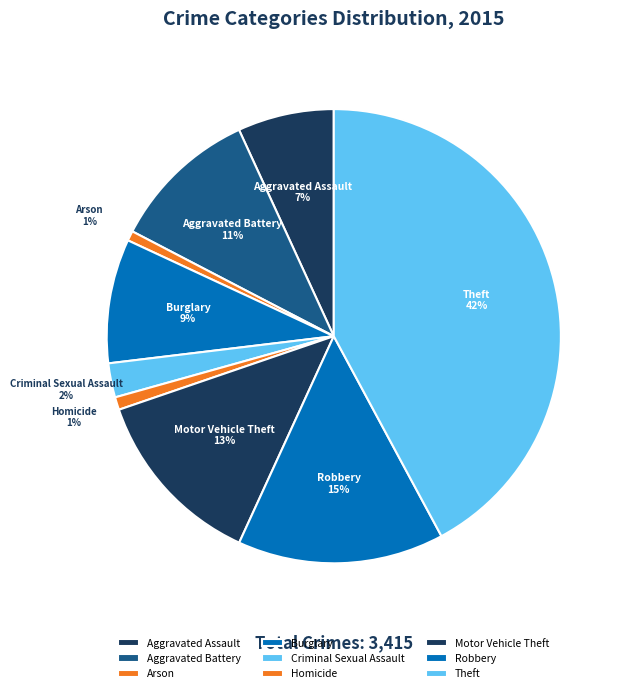

How many segments does this pie chart have?

9